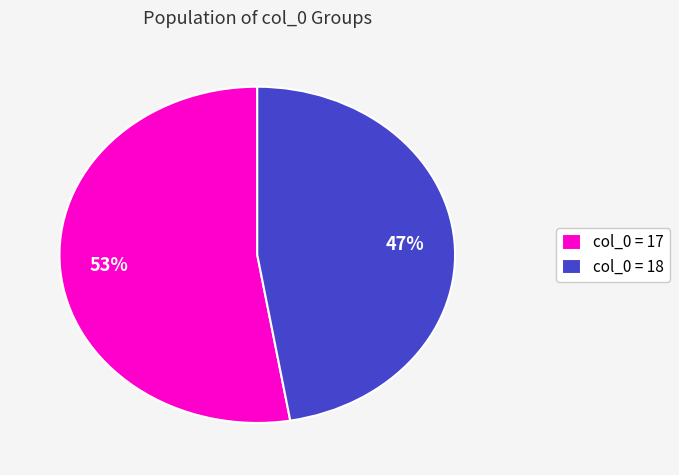

To the nearest percent, what portion does col_0 = 18 represent?

47%